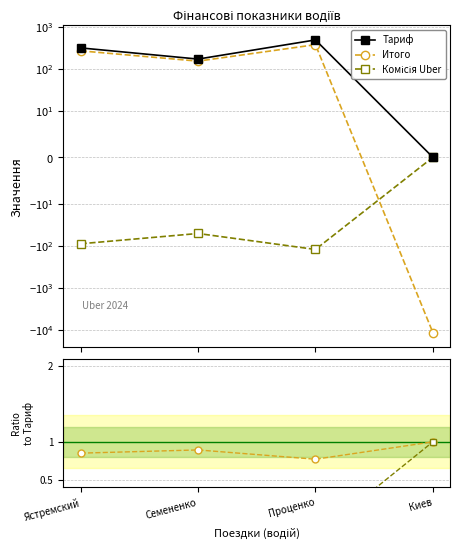

Rank the categories by Тариф value from lowest to highest.

Киев, Семененко, Ястремский, Проценко